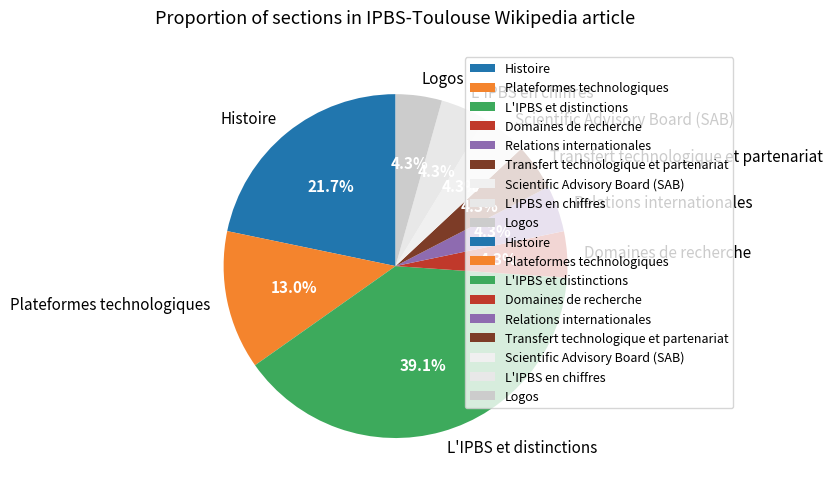

To the nearest percent, what is the average slice percentage?

11%